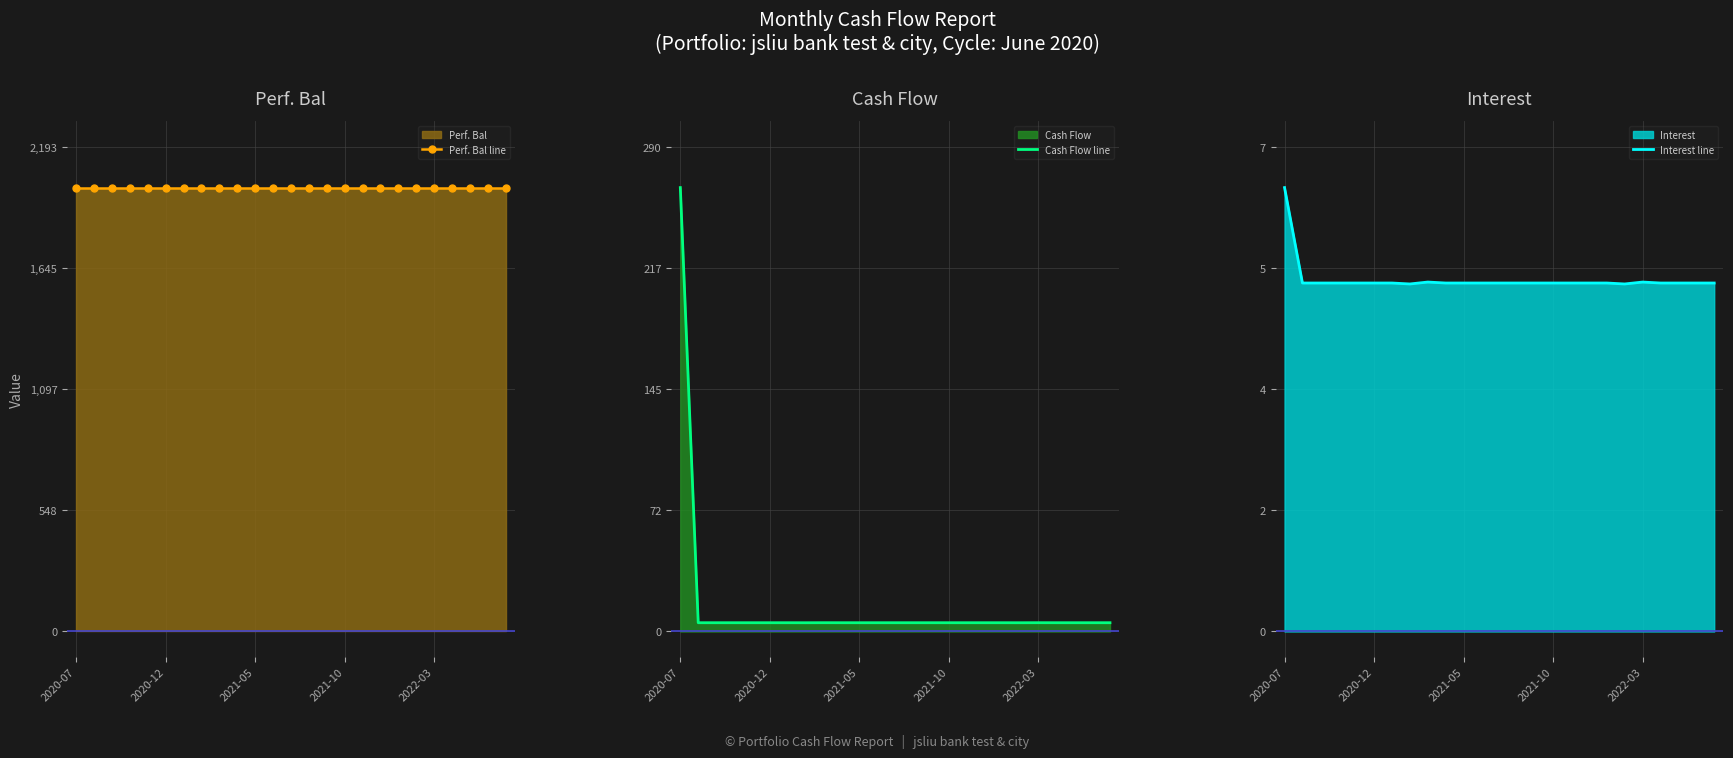

Which category has the highest value across all series?

2020-07